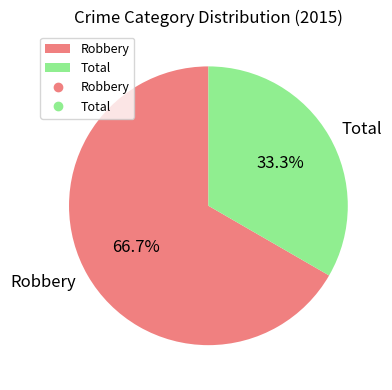

To the nearest percent, what is the difference between the Total and Robbery slice percentages?

33%